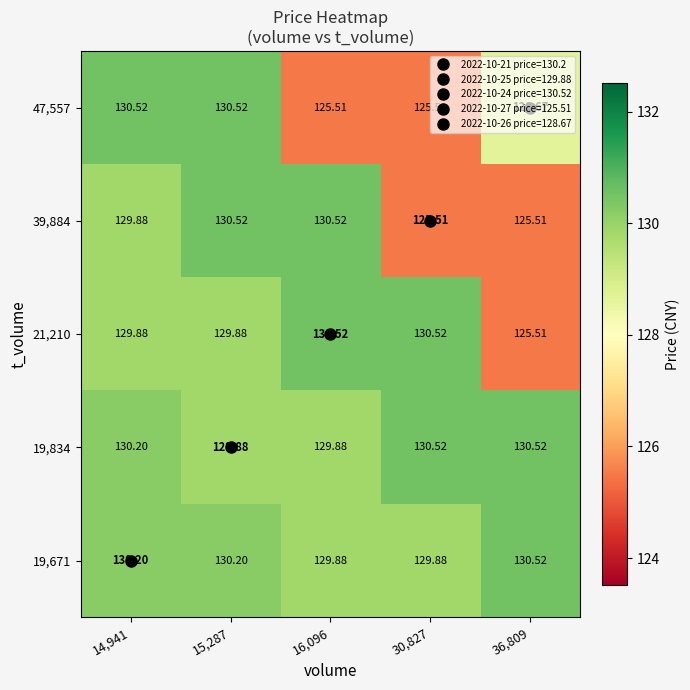

Is the value of 47,557 at 14,941 greater than the value of 19,834 at 15,287?

Yes